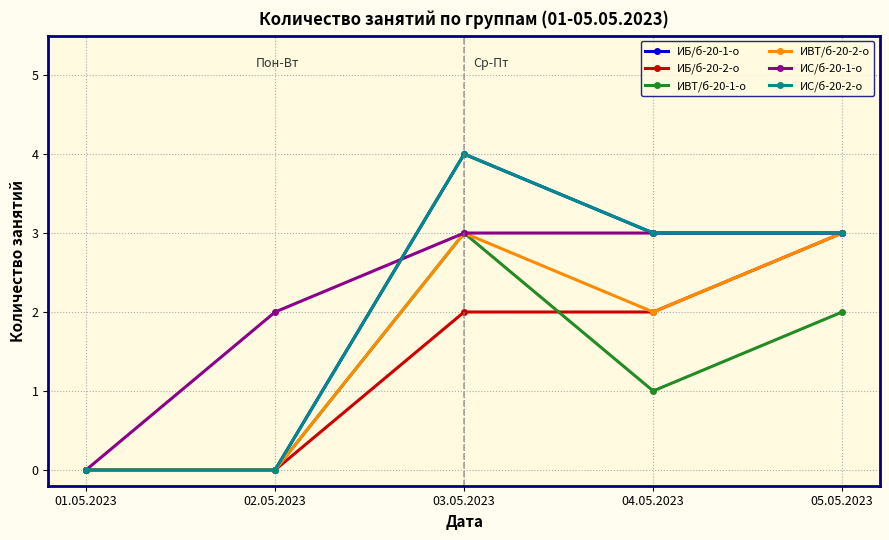

Reading right to left, what are all the values shown in this chart?

ИБ/б-20-1-о: 3	3	4	0	0
ИБ/б-20-2-о: 3	2	2	0	0
ИВТ/б-20-1-о: 2	1	3	0	0
ИВТ/б-20-2-о: 3	2	3	0	0
ИС/б-20-1-о: 3	3	3	2	0
ИС/б-20-2-о: 3	3	4	0	0